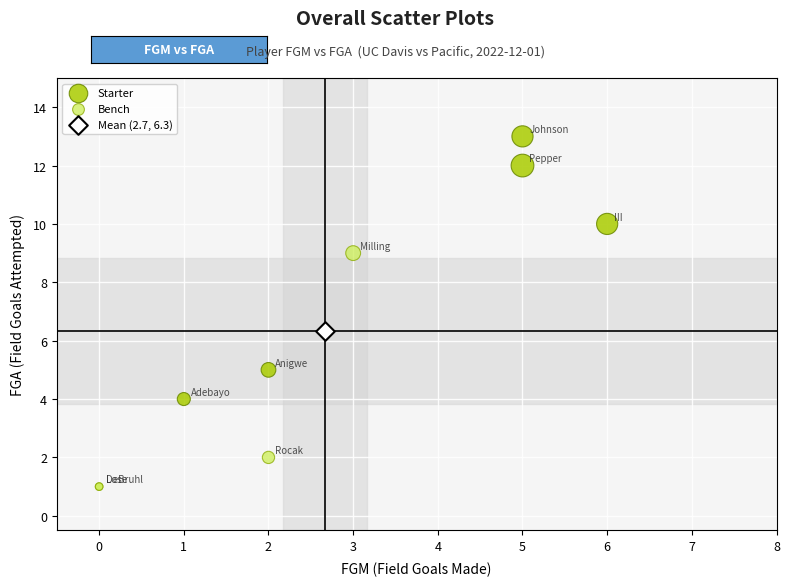

What are all the series names shown in the legend?

Starter, Bench, Mean (2.7, 6.3)